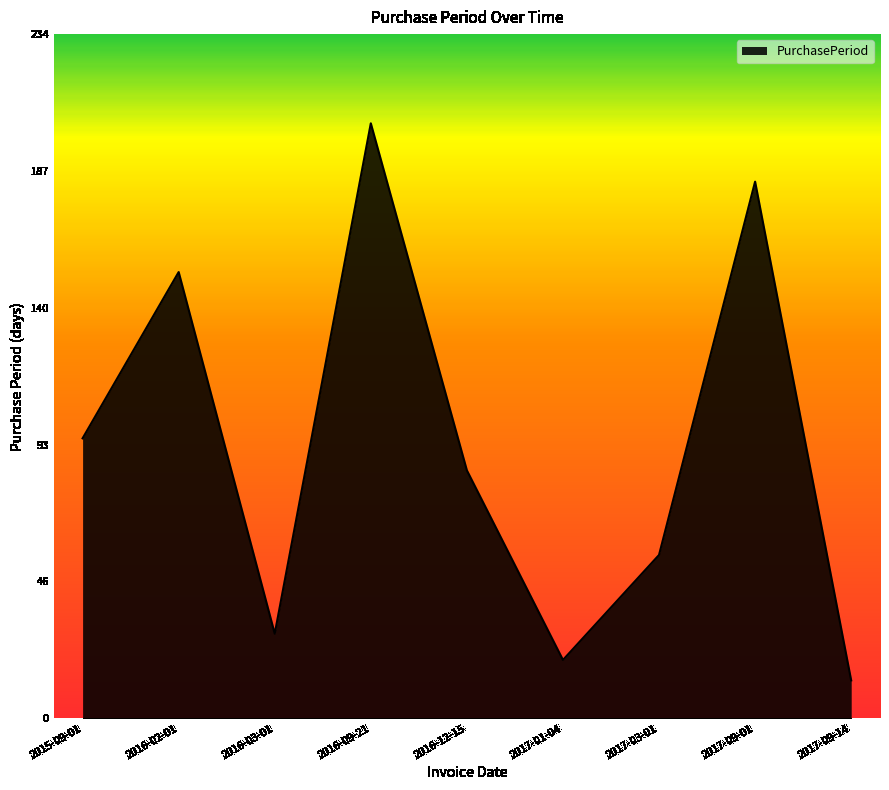

How many interior local peaks (higher than both neighbors) does the data have?

3